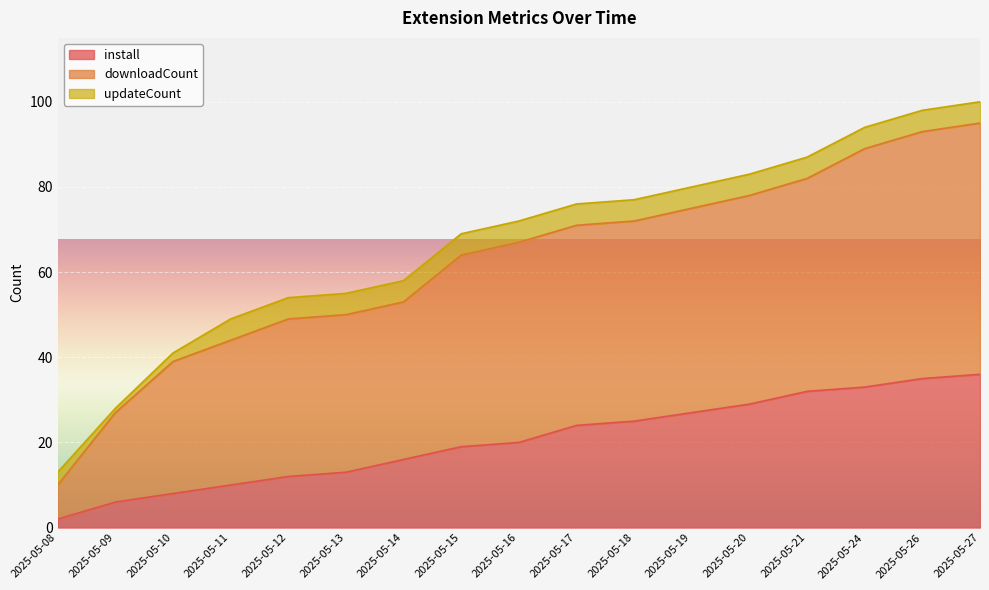

What is the maximum value for install?

36